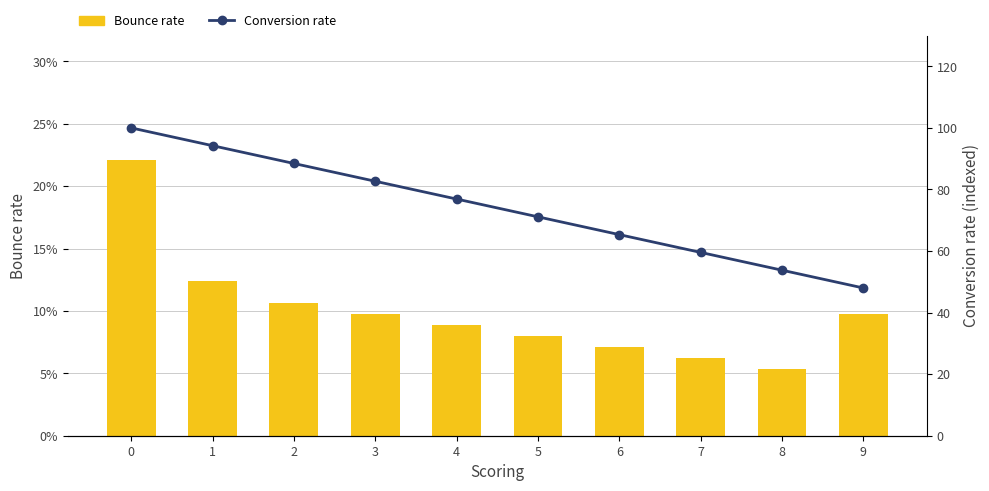

Reading left to right, transcribe all the data shown in this chart.

Bounce rate: 22.1	12.4	10.6	9.7	8.8	8.0	7.1	6.2	5.3	9.7
Conversion rate: 100.0	94.2	88.4	82.7	76.9	71.1	65.3	59.6	53.8	48.0